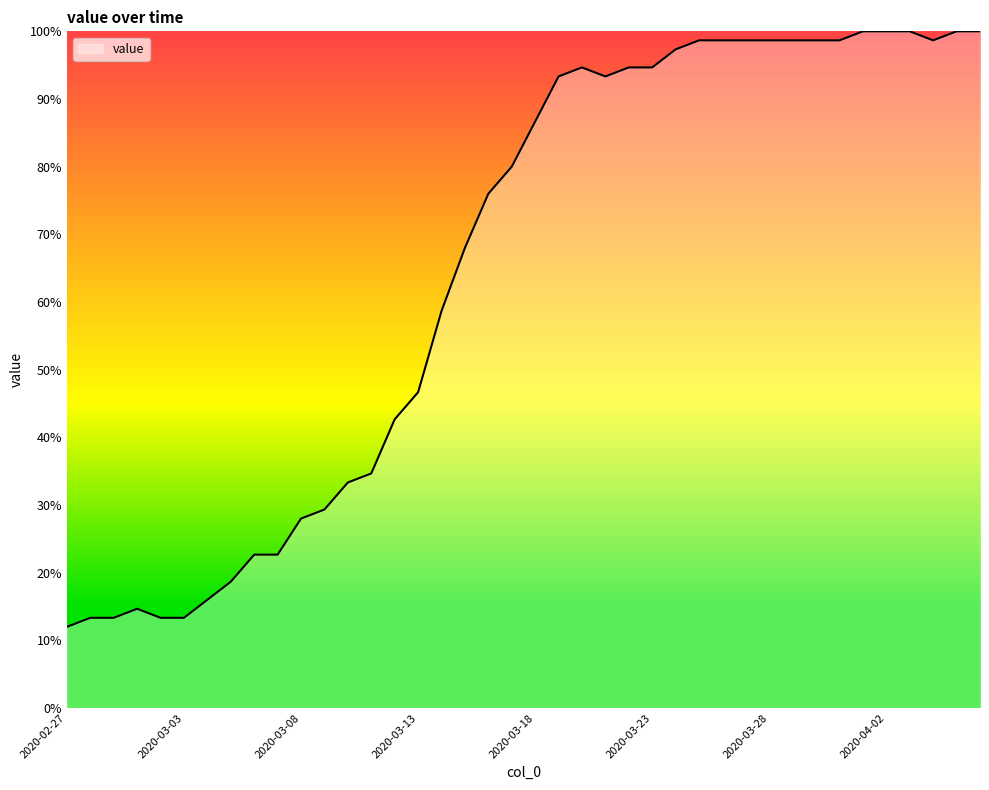

What is the difference between the maximum and minimum values?

88.0